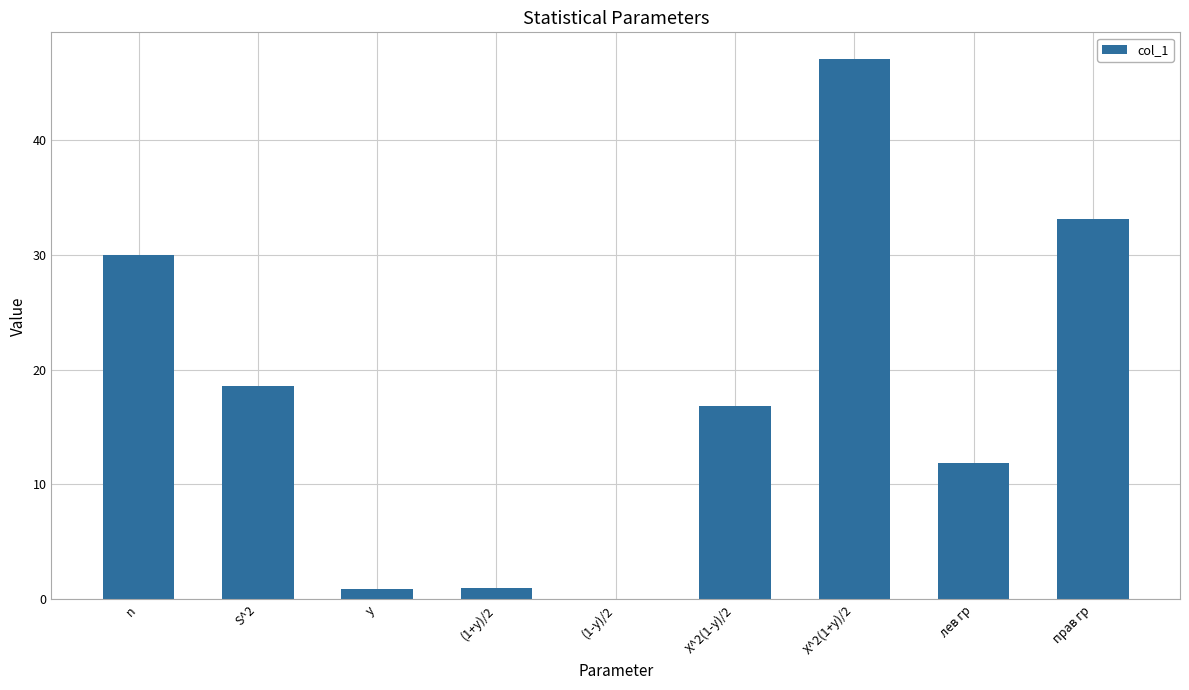

True or false: the data shows 63.9 at X^2(1+y)/2.

False